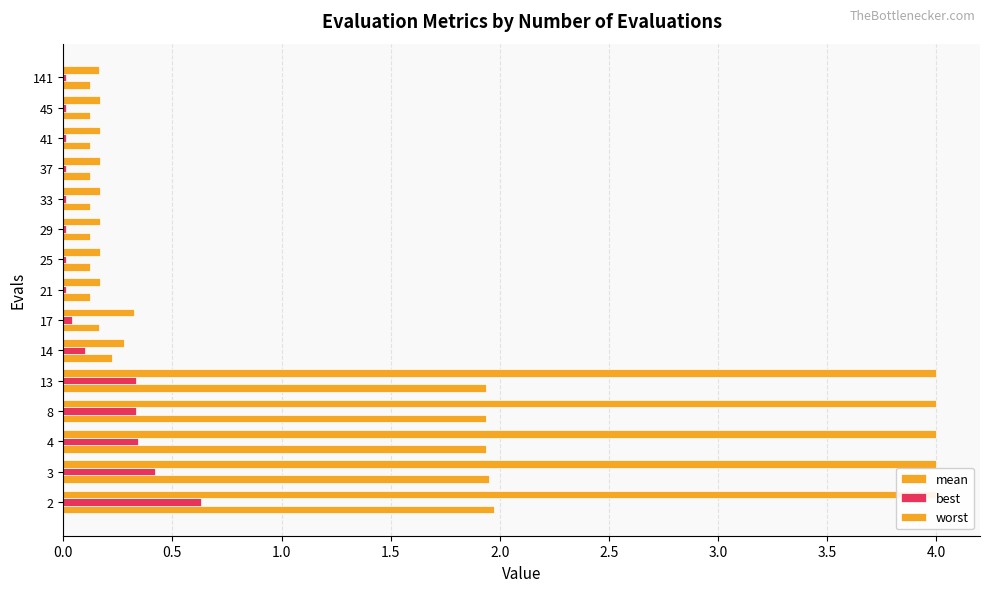

At 13, list the series in order from smallest to largest.

best, mean, worst